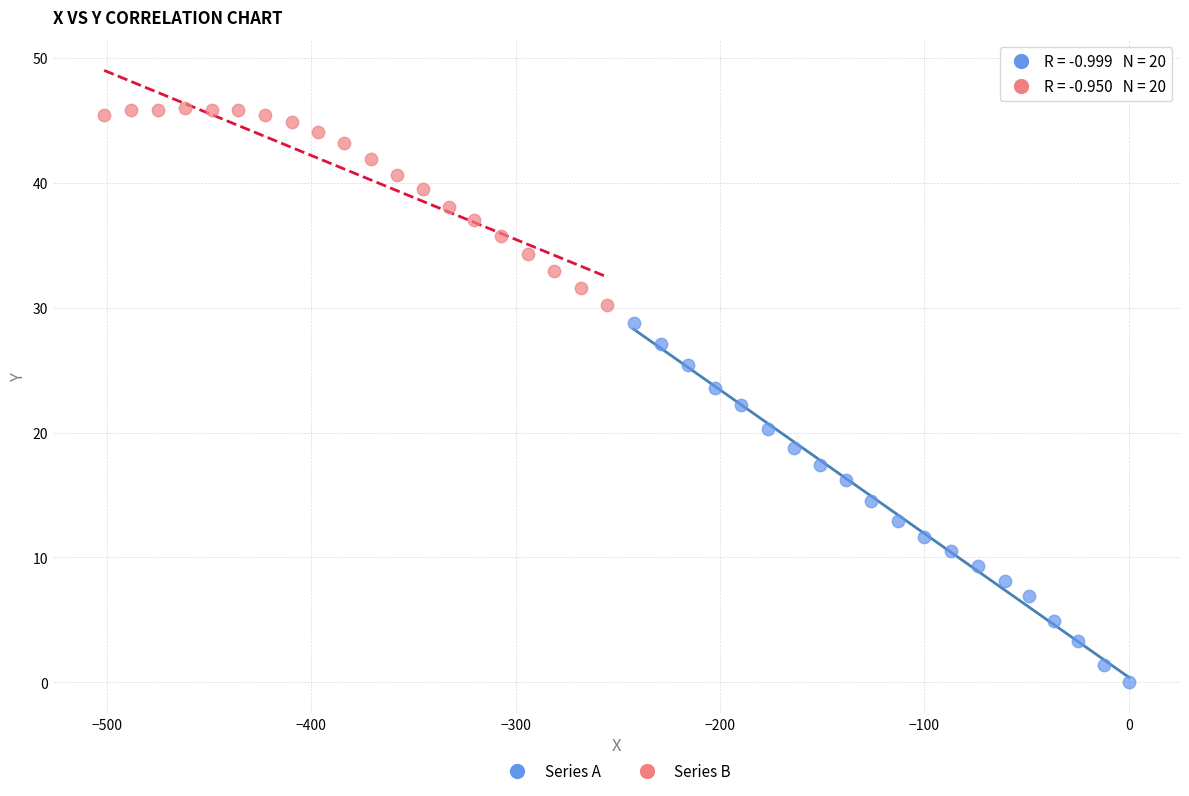

Which series reaches the maximum Y coordinate?

Series B